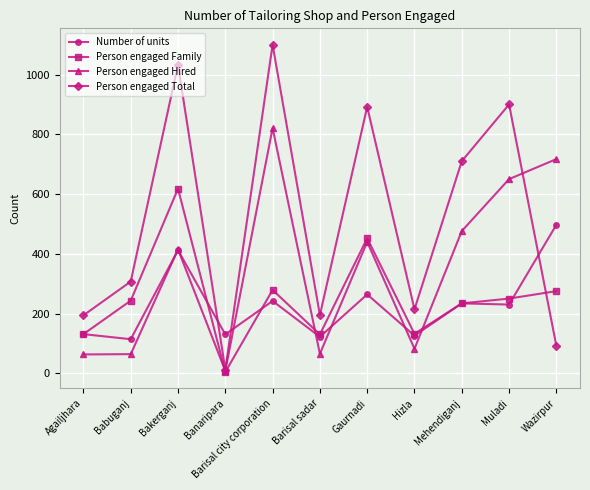

How many lines are shown in the chart?

4